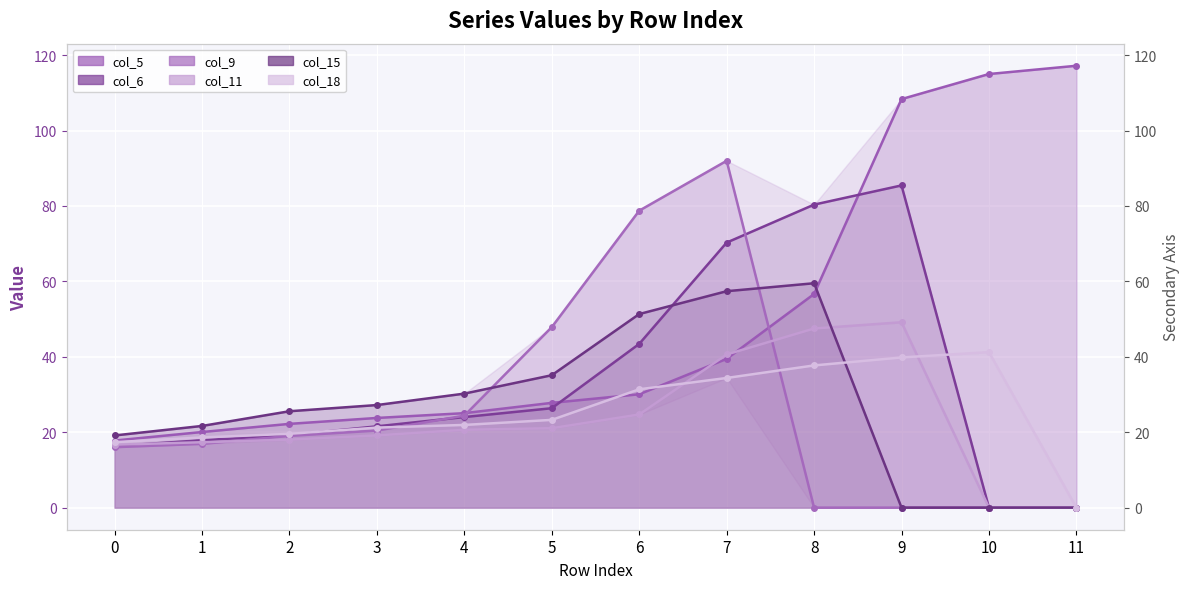

Reading left to right, what are all the values shown in this chart?

col_5: 0=17.8	1=20.1	2=22.2	3=23.8	4=25.1	5=27.8	6=30.1	7=39.5	8=56.6	9=108.3	10=115.0	11=117.2
col_6: 0=16.3	1=17.9	2=19.2	3=21.6	4=24.0	5=26.4	6=43.4	7=70.3	8=80.3	9=85.4	10=0.0	11=0.0
col_9: 0=16.0	1=16.9	2=19.0	3=20.4	4=24.4	5=47.9	6=78.7	7=92.0	8=0.0	9=0.0	10=0.0	11=0.0
col_11: 0=16.7	1=17.3	2=18.0	3=19.1	4=20.6	5=21.1	6=24.7	7=40.6	8=47.5	9=49.1	10=0.0	11=0.0
col_15: 0=19.1	1=21.7	2=25.6	3=27.2	4=30.2	5=35.1	6=51.3	7=57.4	8=59.5	9=0.0	10=0.0	11=0.0
col_18: 0=17.4	1=18.6	2=19.6	3=21.2	4=21.9	5=23.3	6=31.4	7=34.4	8=37.7	9=39.8	10=41.2	11=0.0